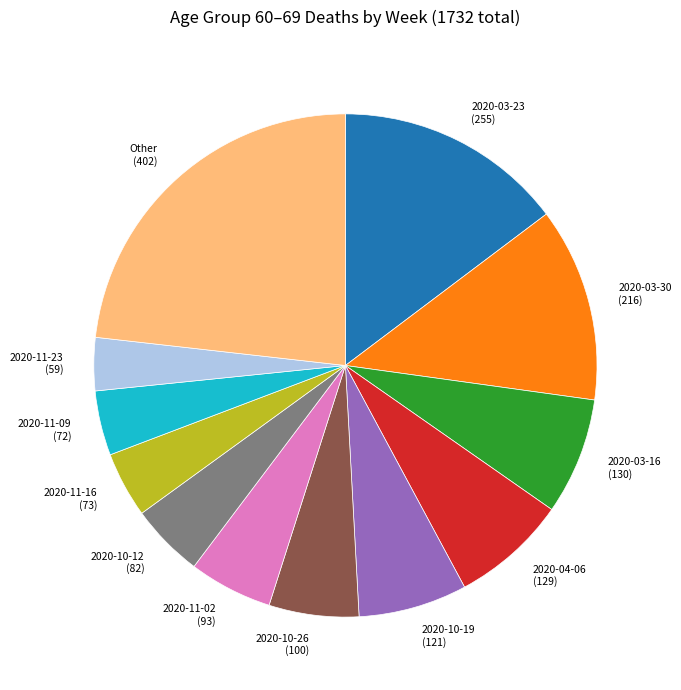

Is there a majority slice in this chart?

No